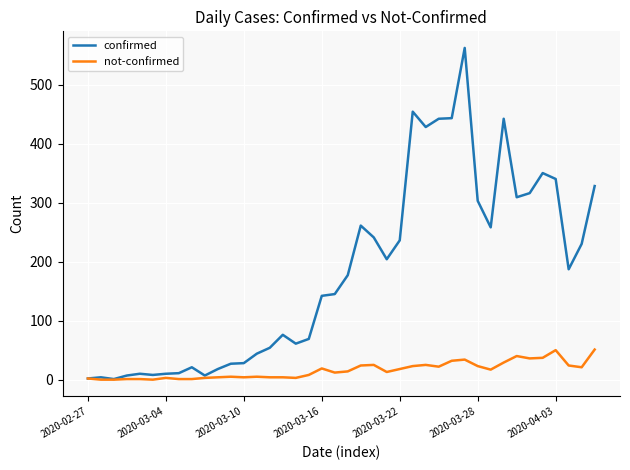

Does the chart display data point markers on the line(s)?

No